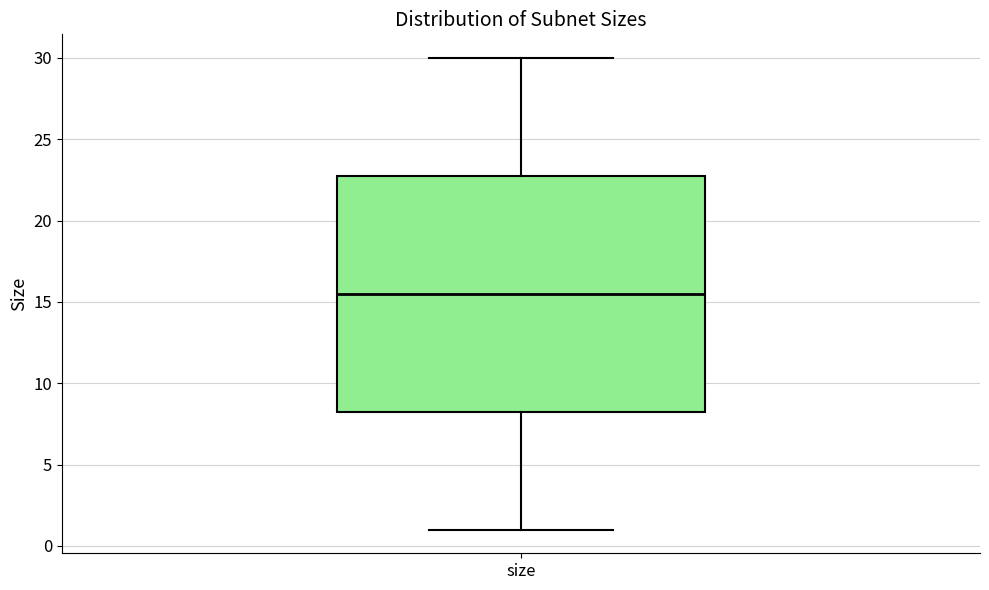

Where does the upper whisker of the box for size end on the y-axis? The values are not printed on the chart, so give them approximately, as read against the axis.

30.0